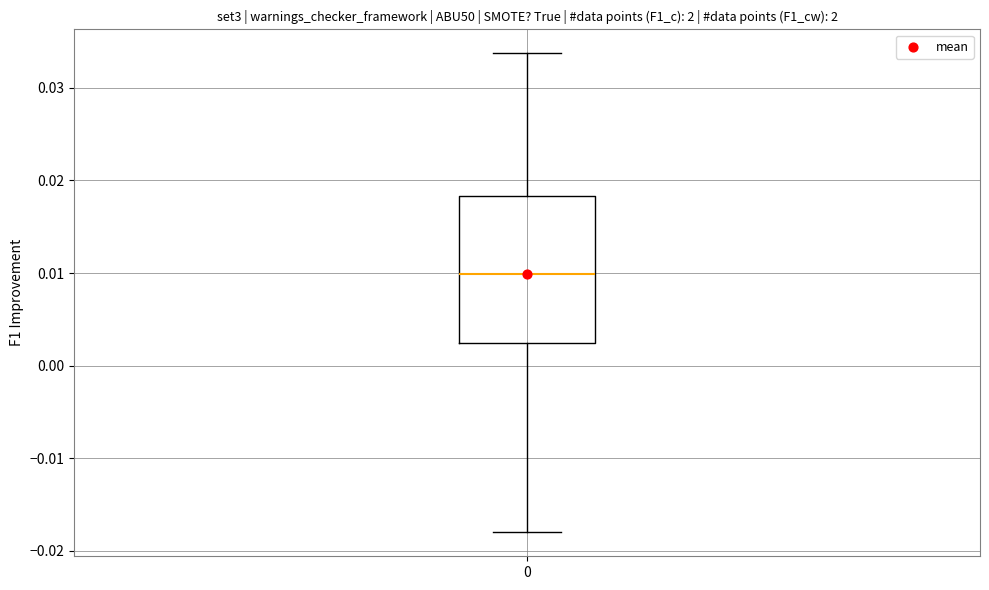

Where does the lower whisker of the box at x = 0 end on the y-axis? The values are not printed on the chart, so give them approximately, as read against the axis.

-0.018